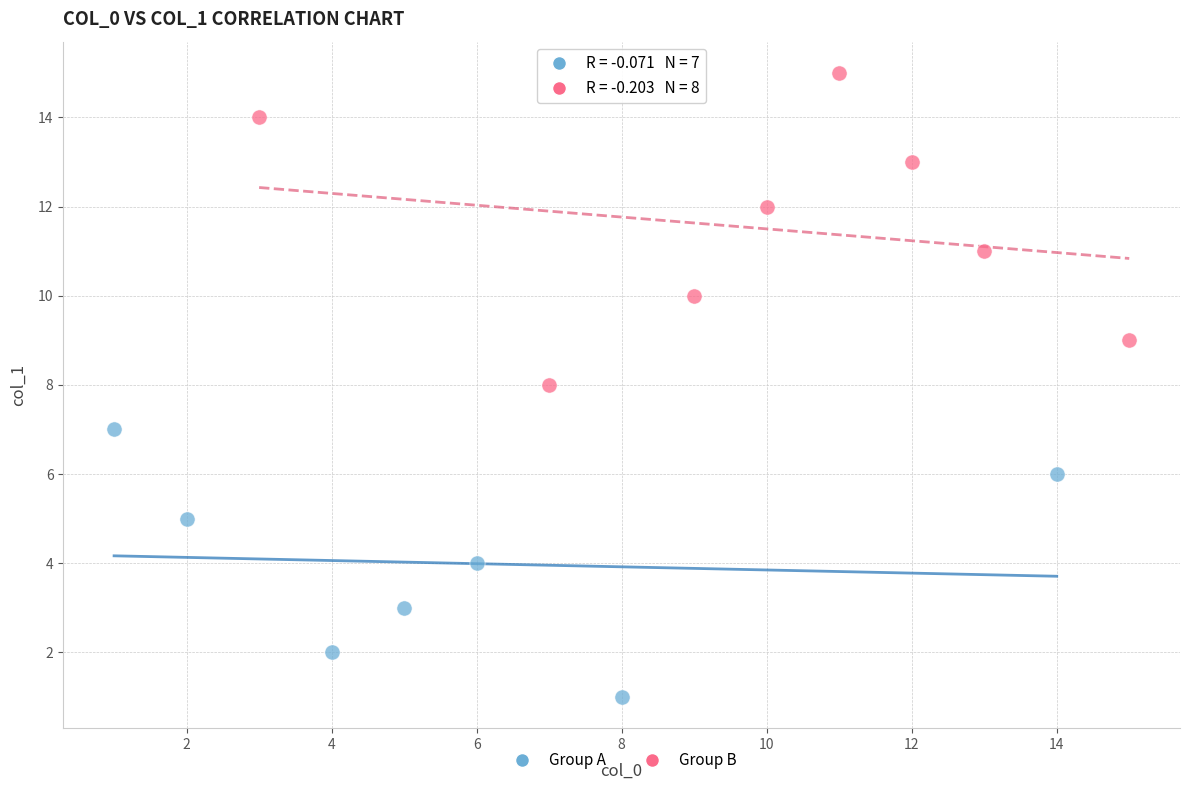

Which series reaches the maximum Y coordinate?

Group B